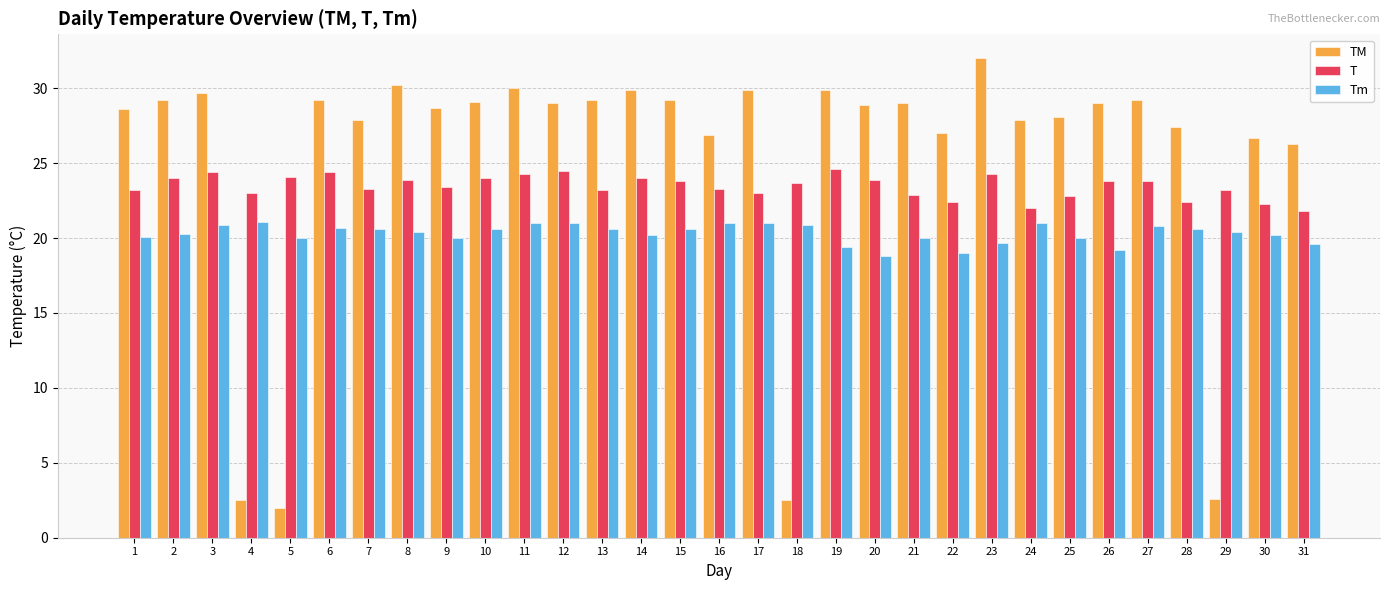

Which series has the largest range (max minus min)?

TM